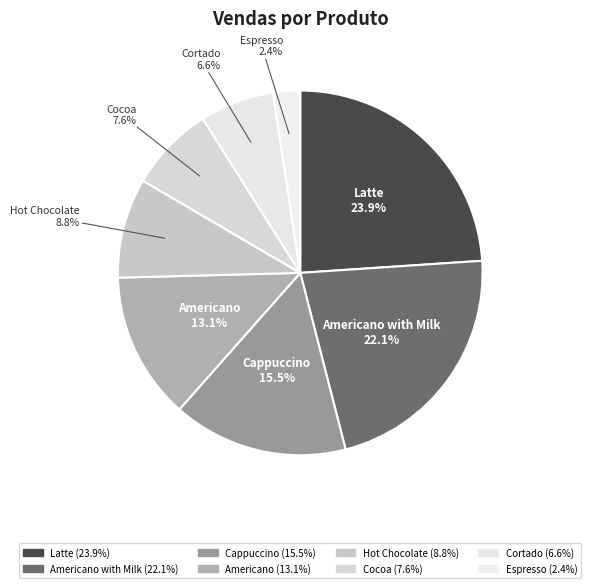

How many segments does this pie chart have?

8